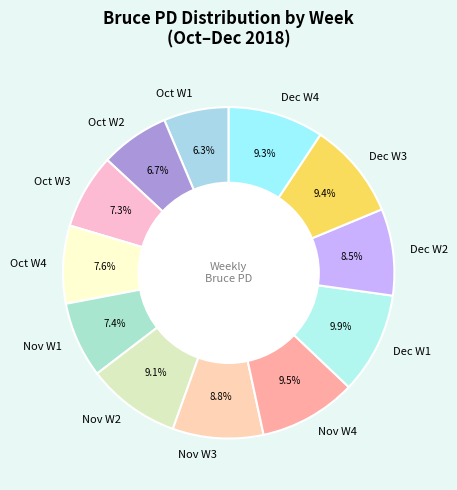

Does any single category account for the majority?

No